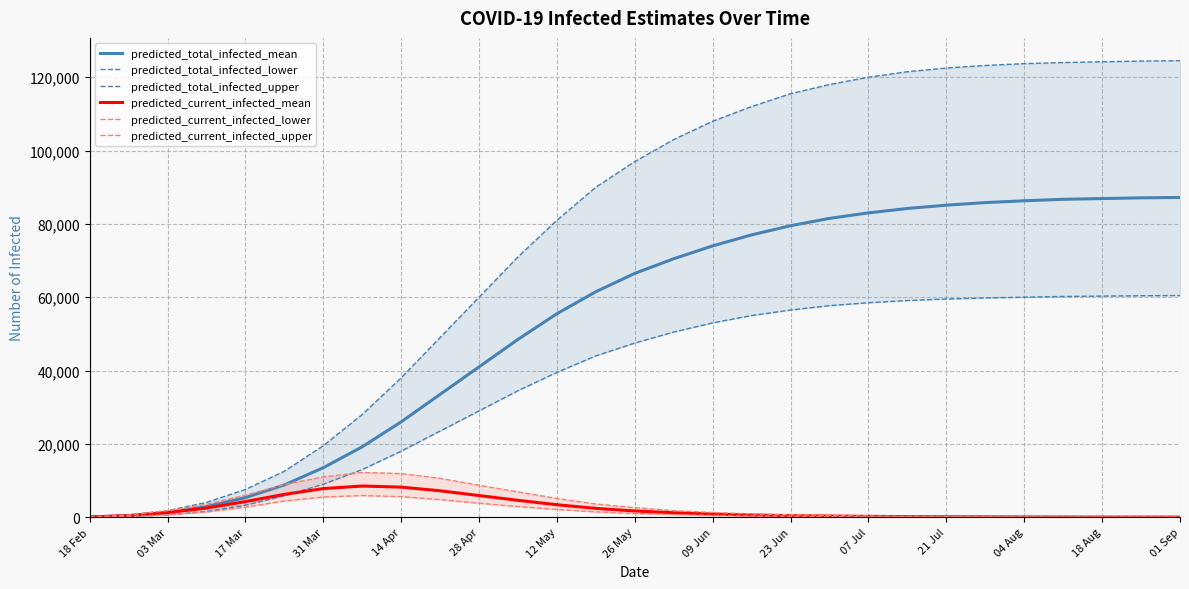

Which series has the largest total across all categories?

predicted_total_infected_upper